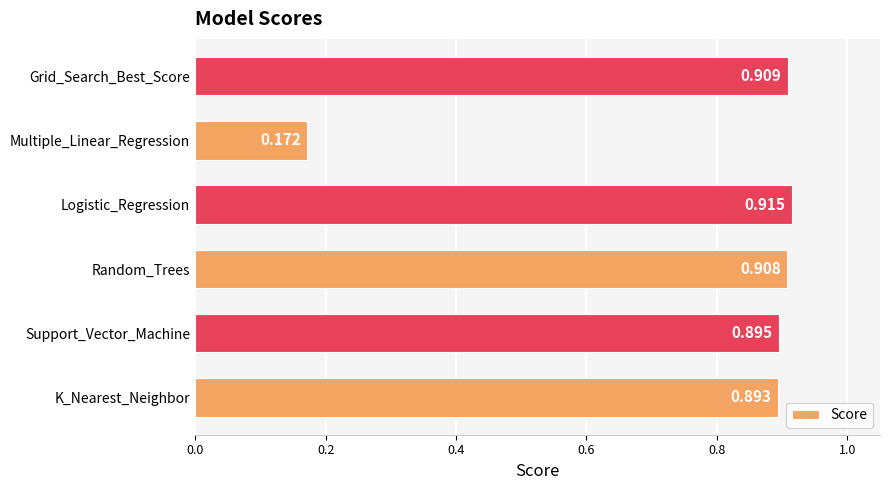

What is the average value?

0.8